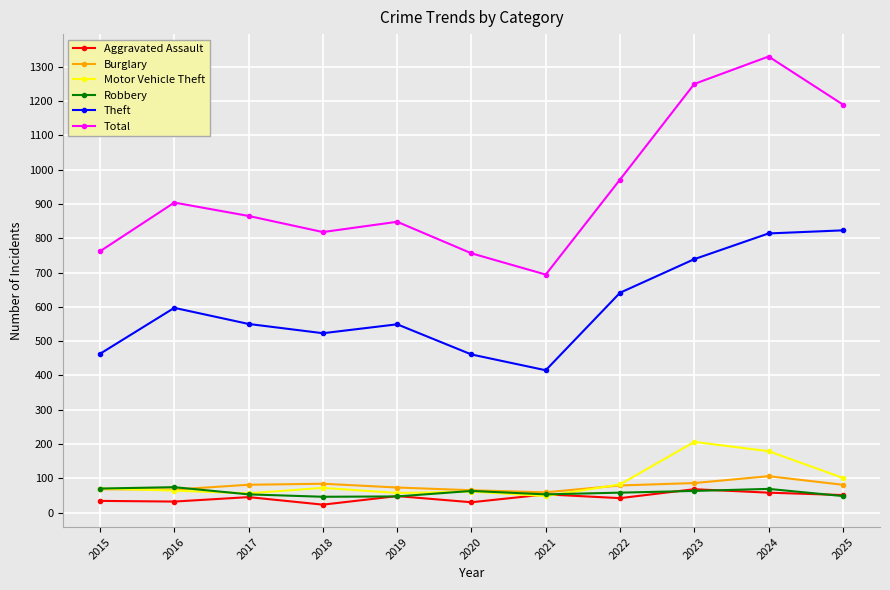

Does the chart have visible grid lines?

Yes